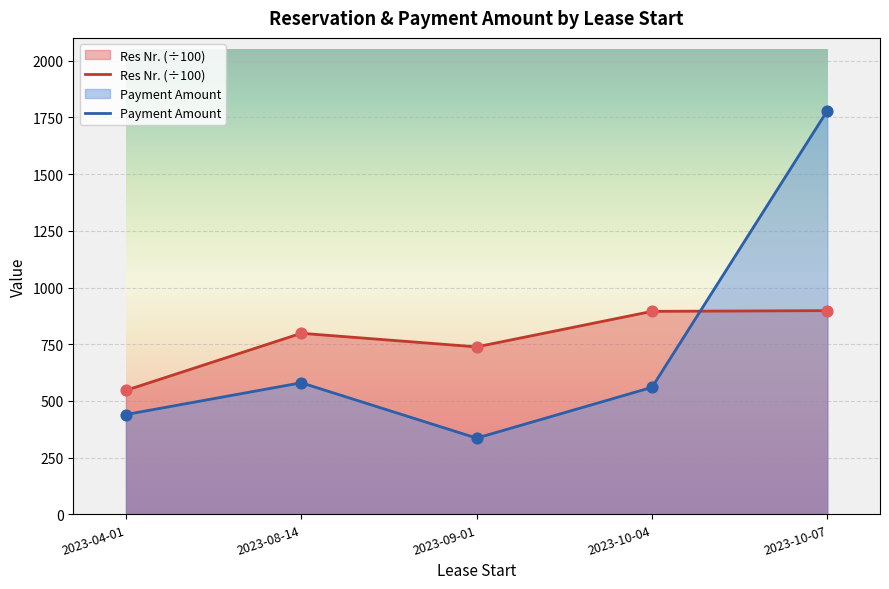

Which has a higher value, 2023-10-04 or 2023-09-01?

2023-10-04